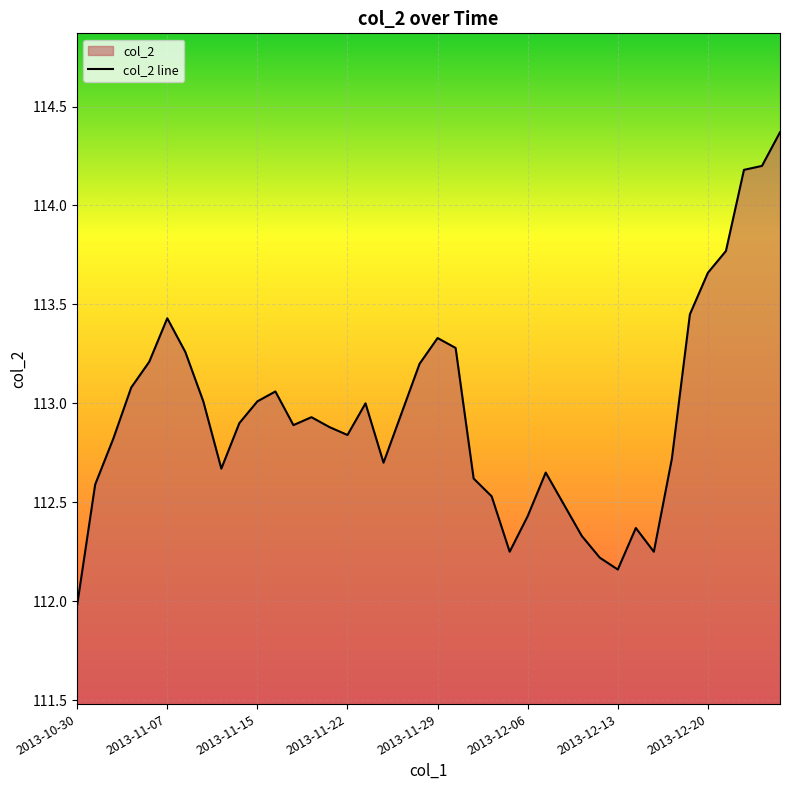

What is the difference between the values at 2013-11-19 and 2013-12-31?

1.5